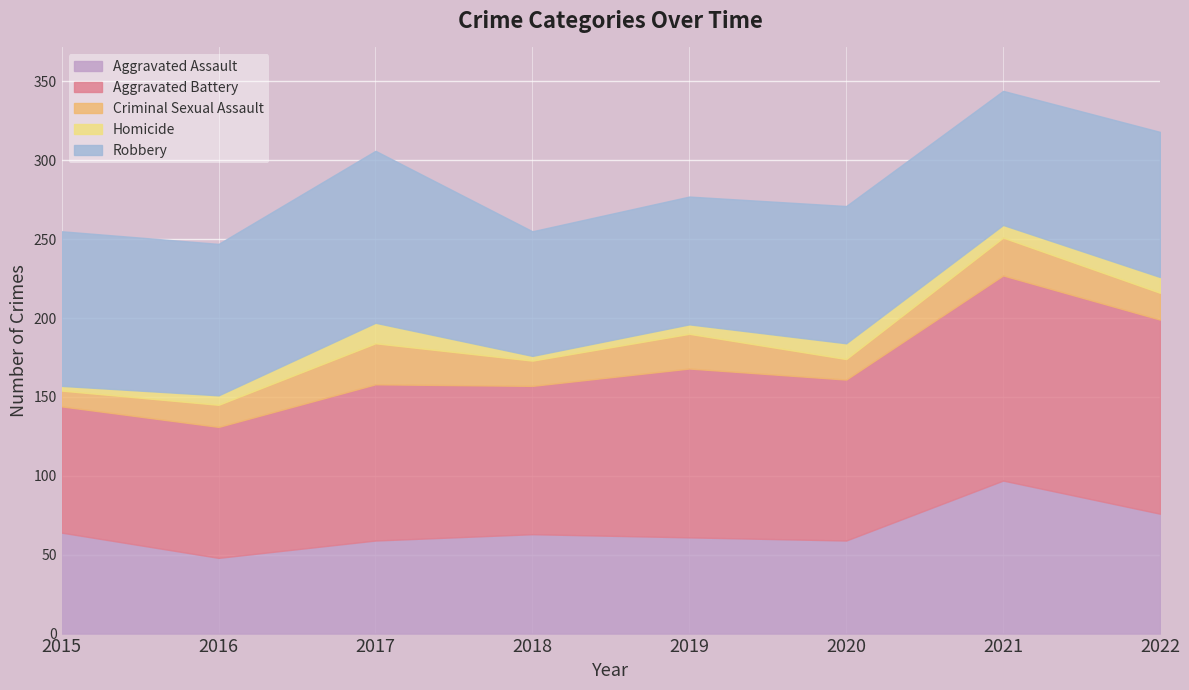

List the series in order of their peak value, lowest first.

Homicide, Criminal Sexual Assault, Aggravated Assault, Robbery, Aggravated Battery